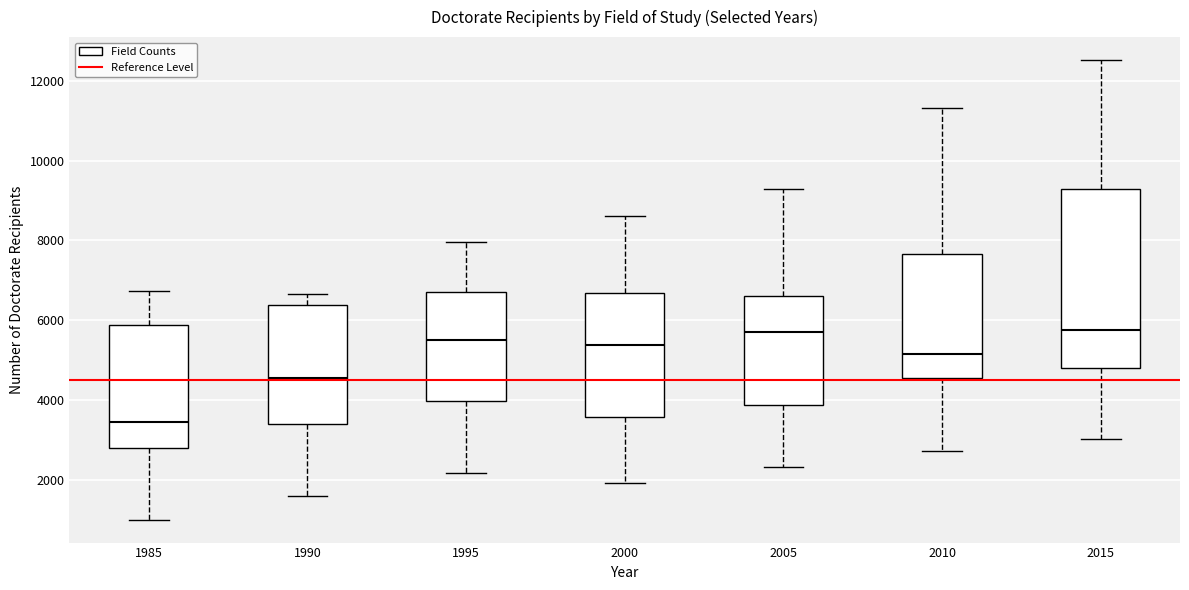

Where is the lower edge of the box at x = 1990 on the y-axis? The values are not printed on the chart, so give them approximately, as read against the axis.

3400